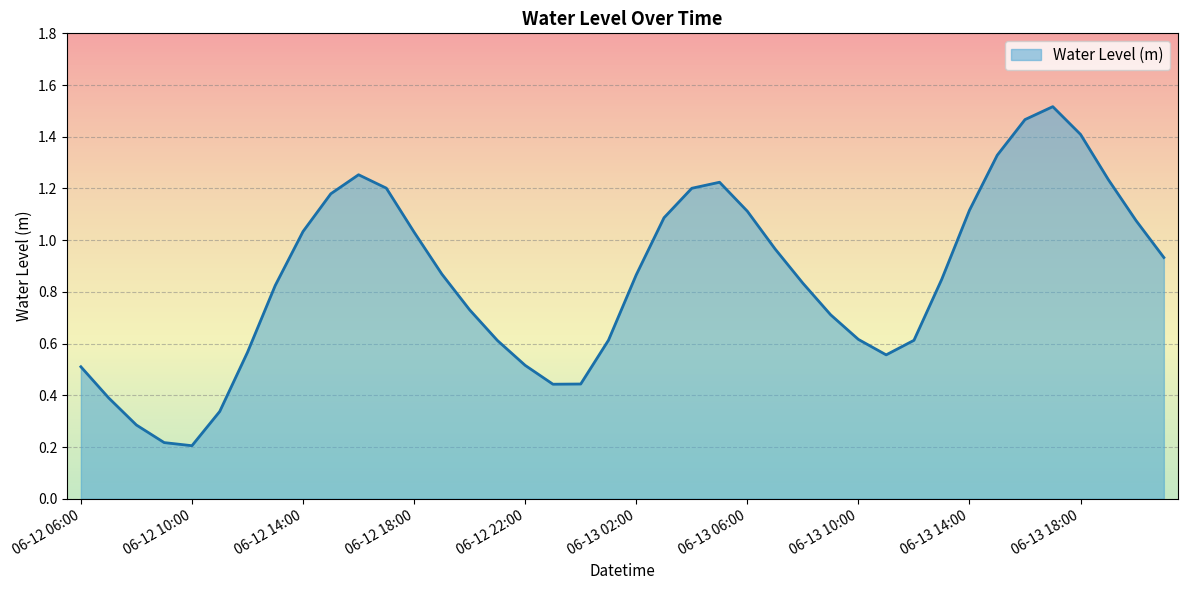

Which category has the highest value across all series?

2024-06-13 17:00